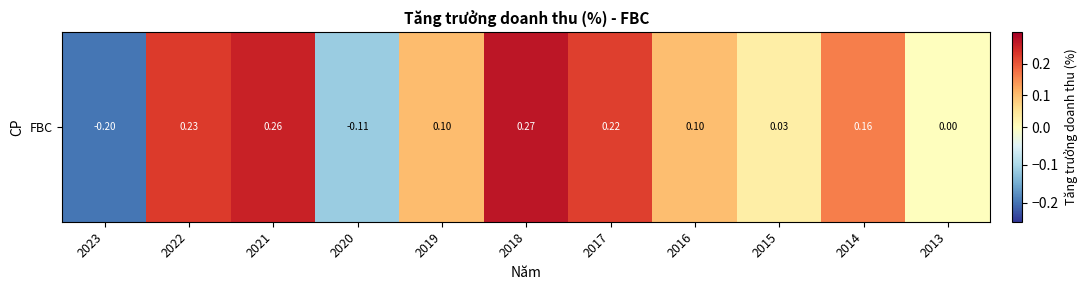

Reading left to right, transcribe all the data shown in this chart.

-0.2	0.2	0.3	-0.1	0.1	0.3	0.2	0.1	0.0	0.2	0.0